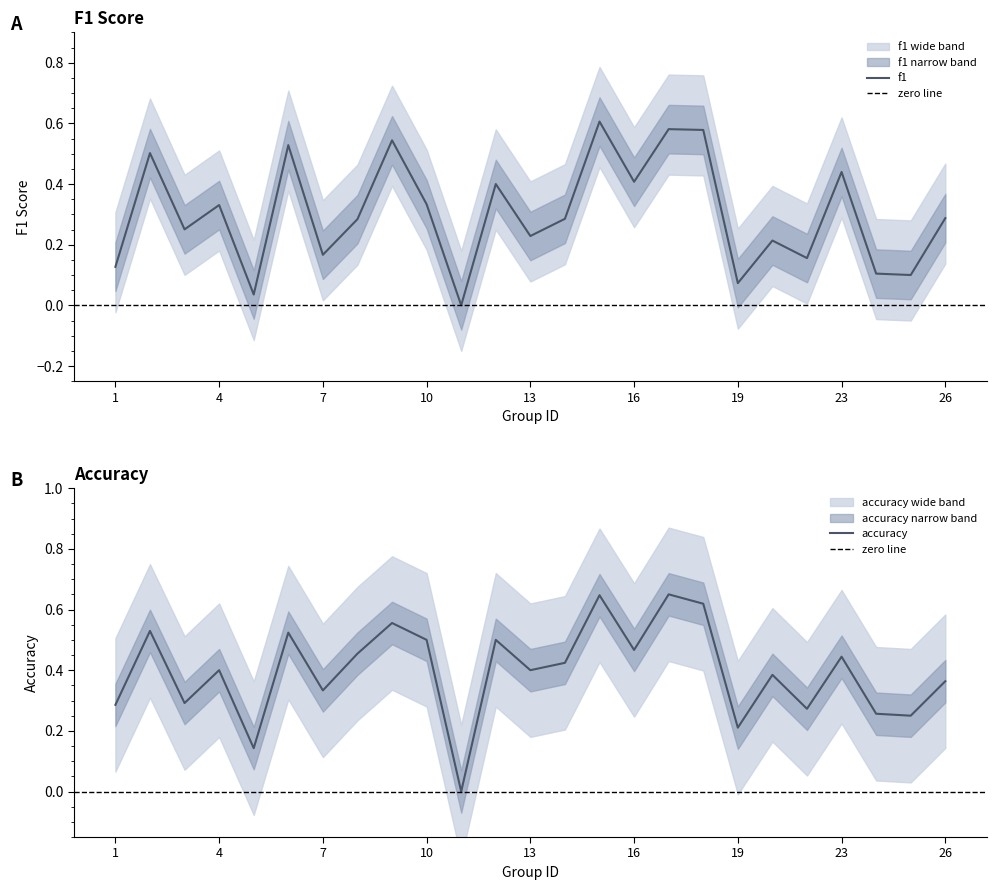

Reading left to right, extract all data points from this chart.

f1: 0.1	0.5	0.3	0.3	0.0	0.5	0.2	0.3	0.5	0.3	0.0	0.4	0.2	0.3	0.6	0.4	0.6	0.6	0.1	0.2	0.2	0.4	0.1	0.1	0.3
accuracy: 0.3	0.5	0.3	0.4	0.1	0.5	0.3	0.5	0.6	0.5	0.0	0.5	0.4	0.4	0.6	0.5	0.7	0.6	0.2	0.4	0.3	0.4	0.3	0.2	0.4